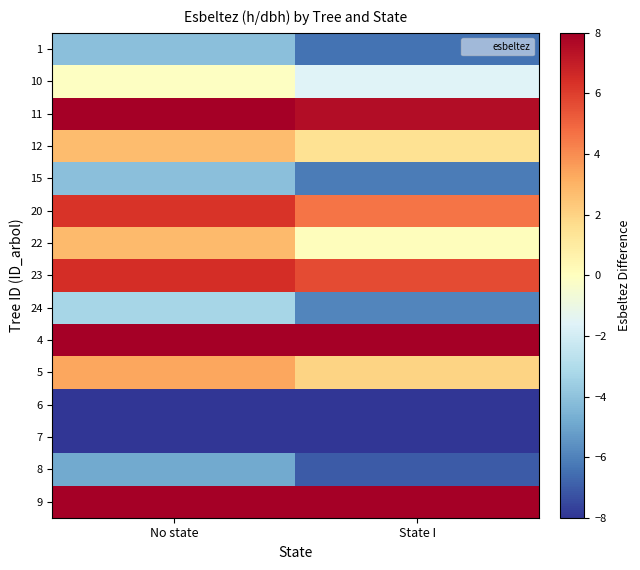

Reading right to left, list all the values displayed in this chart.

1: State I=-6.4	No state=-4.1
10: State I=-1.6	No state=-0.1
11: State I=7.5	No state=8.1
12: State I=1.5	No state=2.7
15: State I=-6.2	No state=-4.1
20: State I=4.6	No state=6.3
22: State I=0.1	No state=2.8
23: State I=5.7	No state=6.5
24: State I=-5.9	No state=-3.3
4: State I=8.1	No state=9.1
5: State I=2.0	No state=3.4
6: State I=-11.6	No state=-9.1
7: State I=-13.4	No state=-10.6
8: State I=-7.0	No state=-4.9
9: State I=9.9	No state=10.0